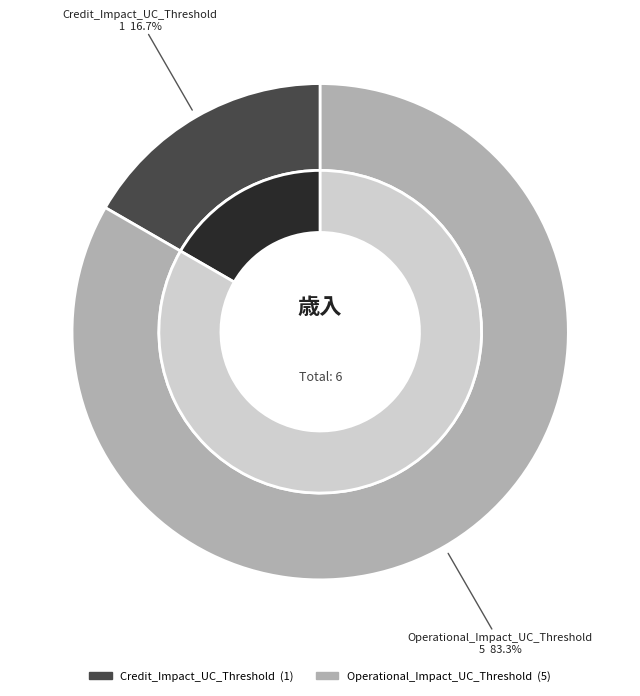

To the nearest percent, what percentage of the pie is Credit_Impact_UC_Threshold?

17%